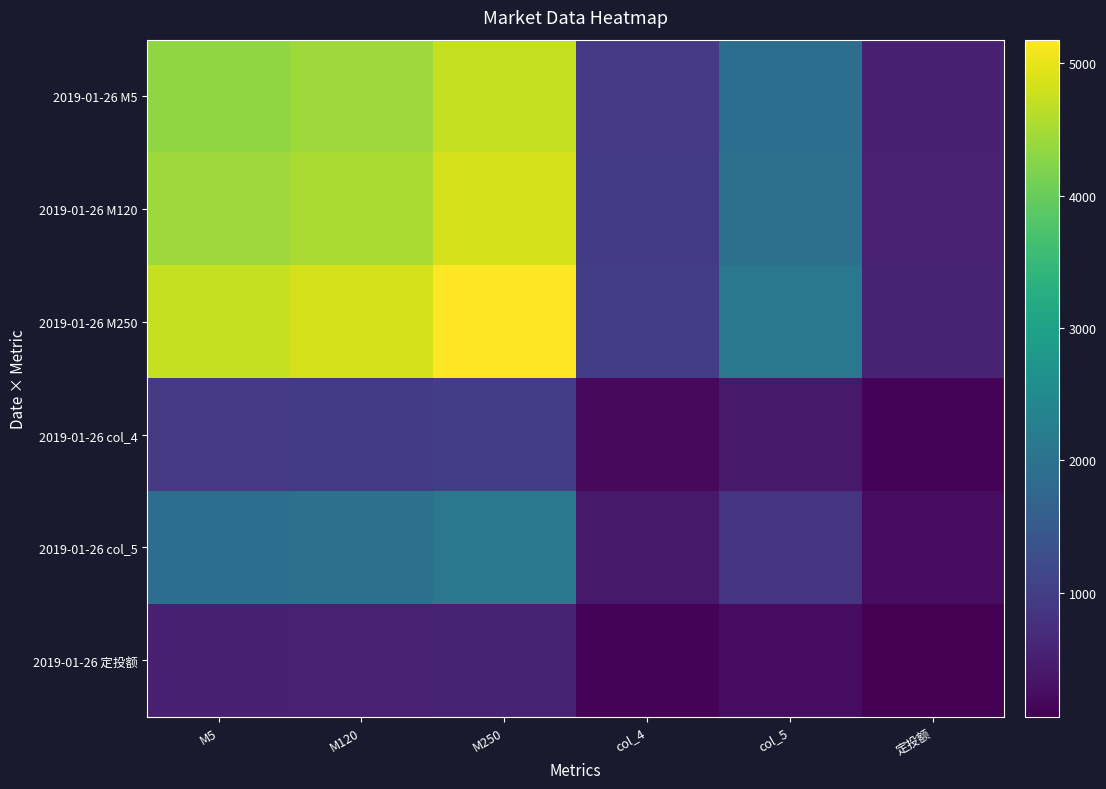

What is the total value across all series at 定投额?

2004.4